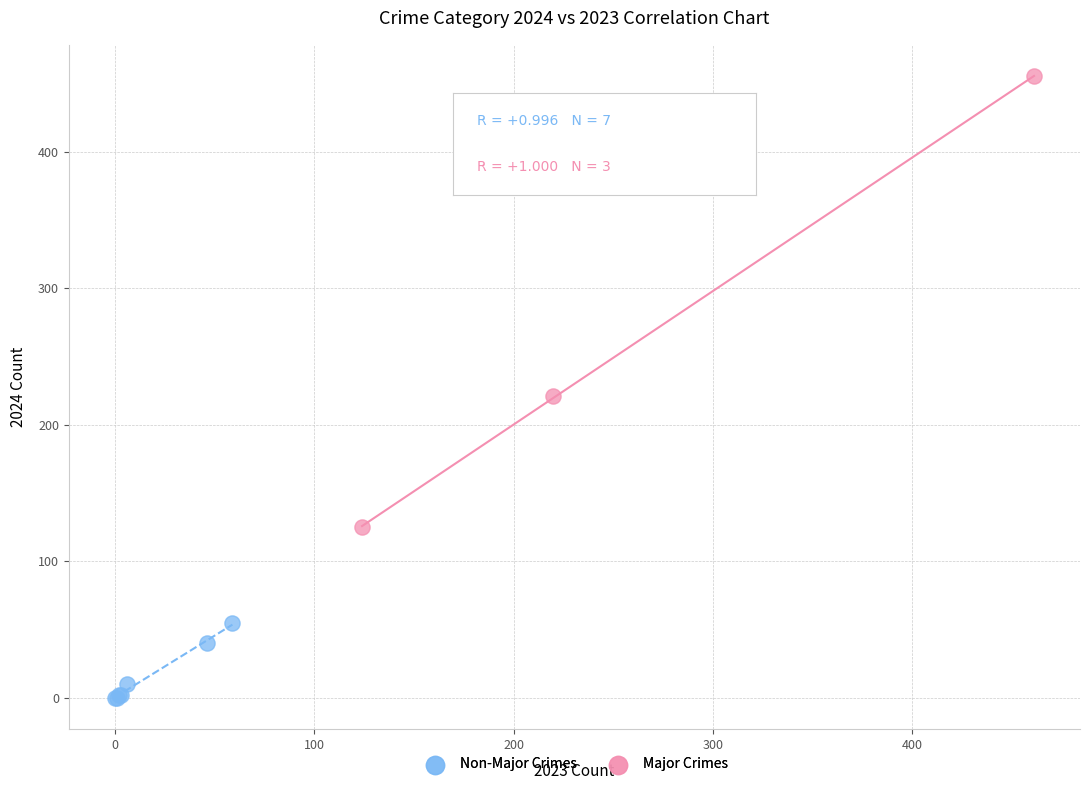

Which series reaches the minimum Y coordinate?

Non-Major Crimes